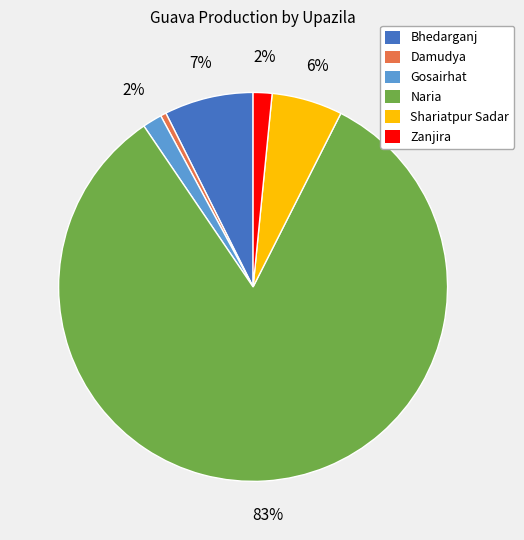

How many segments does this pie chart have?

6